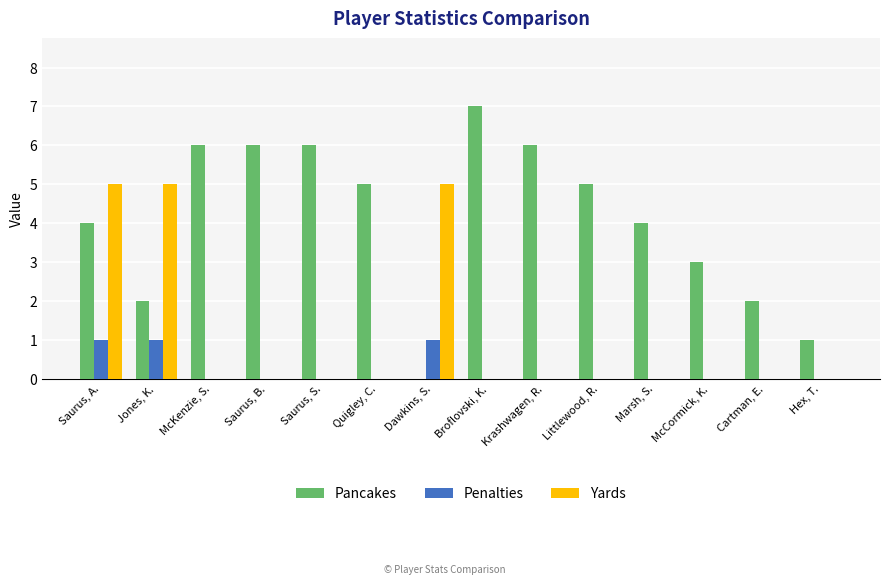

The value of Pancakes at Littlewood, R. is 7. True or false?

False